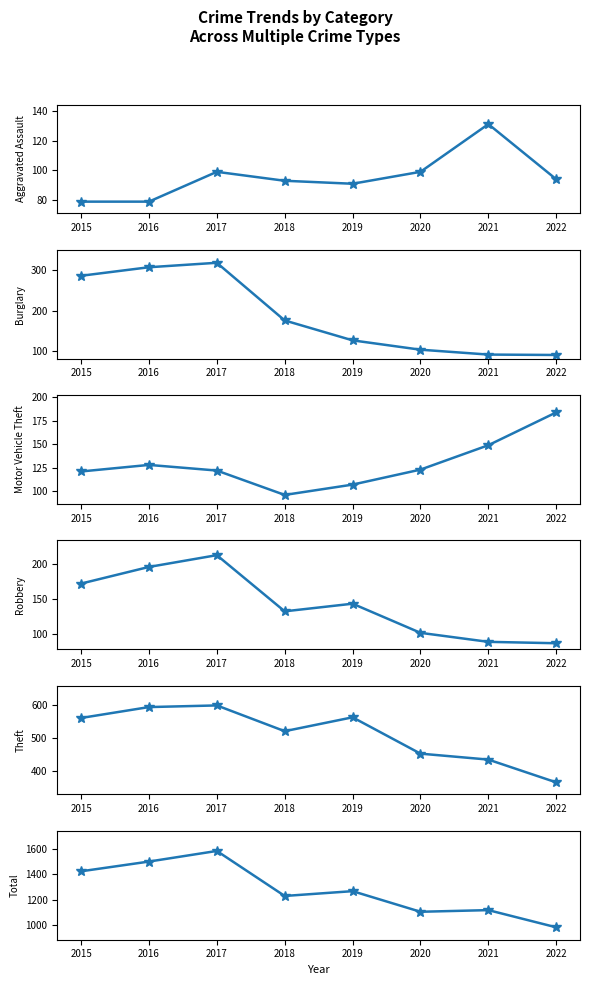

Reading left to right, extract all data points from this chart.

Aggravated Assault: 2015=79	2016=79	2017=99	2018=93	2019=91	2020=99	2021=131	2022=94
Burglary: 2015=286	2016=307	2017=318	2018=176	2019=127	2020=104	2021=92	2022=91
Motor Vehicle Theft: 2015=121	2016=128	2017=122	2018=96	2019=107	2020=123	2021=149	2022=184
Robbery: 2015=172	2016=196	2017=213	2018=132	2019=143	2020=101	2021=88	2022=86
Theft: 2015=561	2016=594	2017=599	2018=521	2019=563	2020=453	2021=435	2022=366
Total: 2015=1424	2016=1501	2017=1585	2018=1229	2019=1267	2020=1104	2021=1117	2022=981